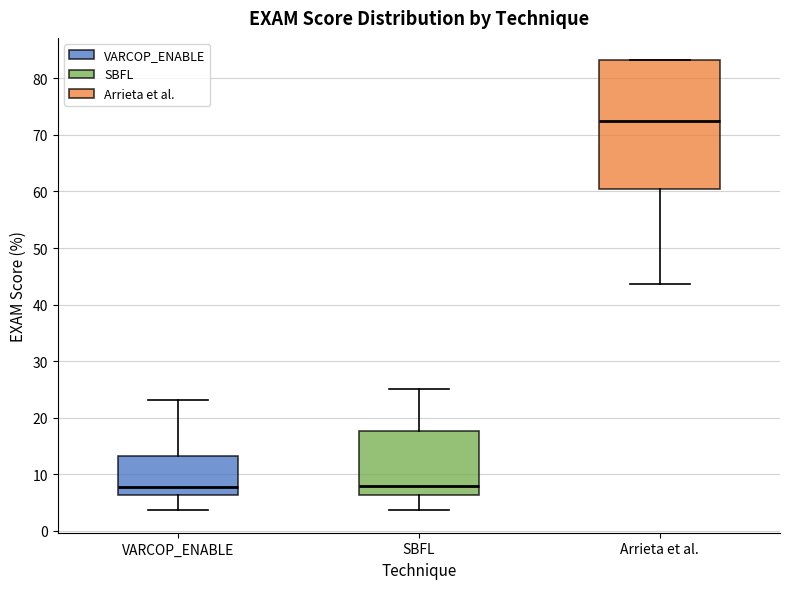

Reading left to right, read every box against the y-axis: the position of its median line, the range the box covers, and the ends of its whiskers. The values are not printed on the chart, so give them approximately, as read against the axis.

VARCOP_ENABLE: median 8, box 6 to 13, whiskers 4 to 23
SBFL: median 8, box 6 to 18, whiskers 4 to 25
Arrieta et al.: median 73, box 60 to 83, whiskers 44 to 83